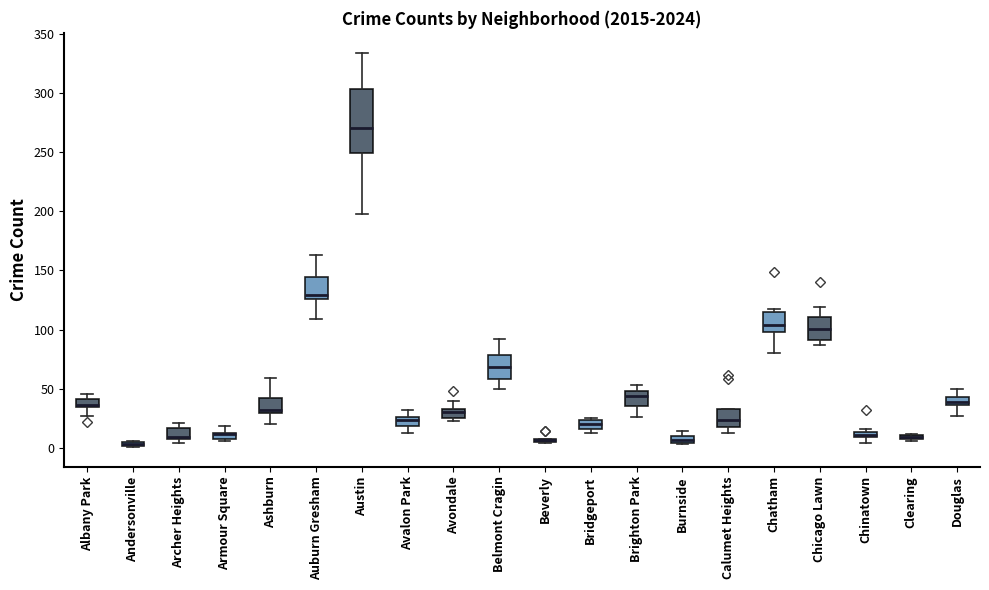

Which box is the tallest, from its lower edge to its upper edge?

Austin